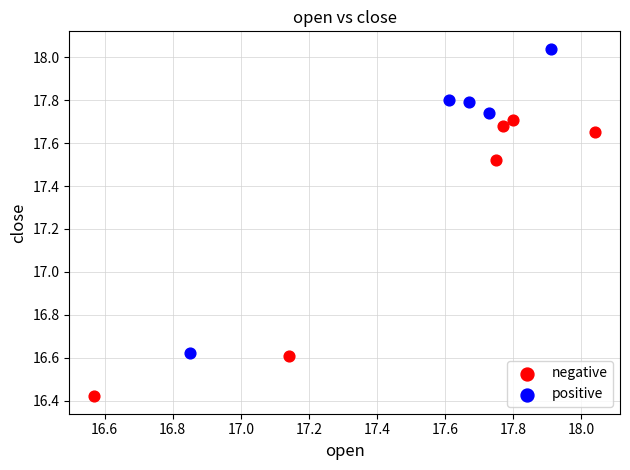

Which series contains the lowest Y value?

negative